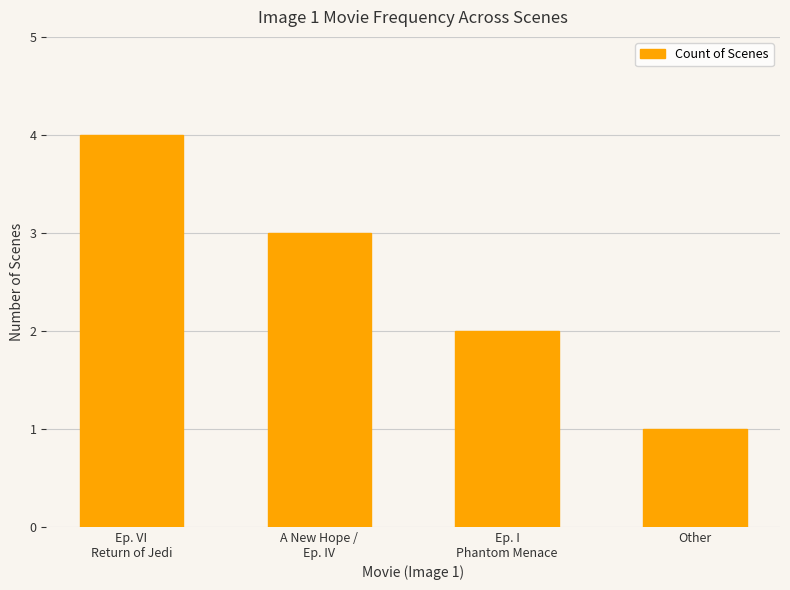

How many data points are less than 3?

2